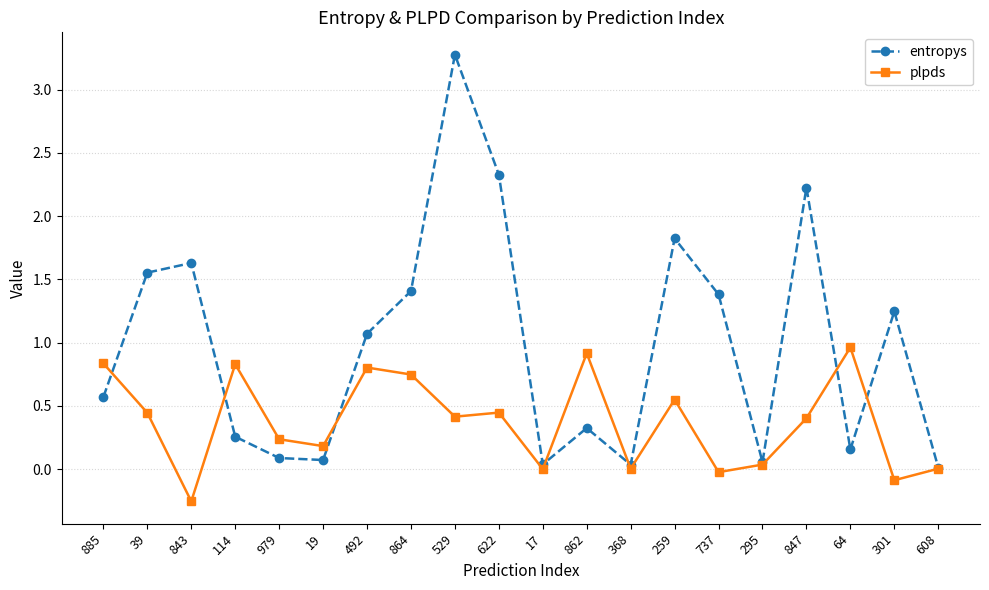

How many lines are shown in the chart?

2